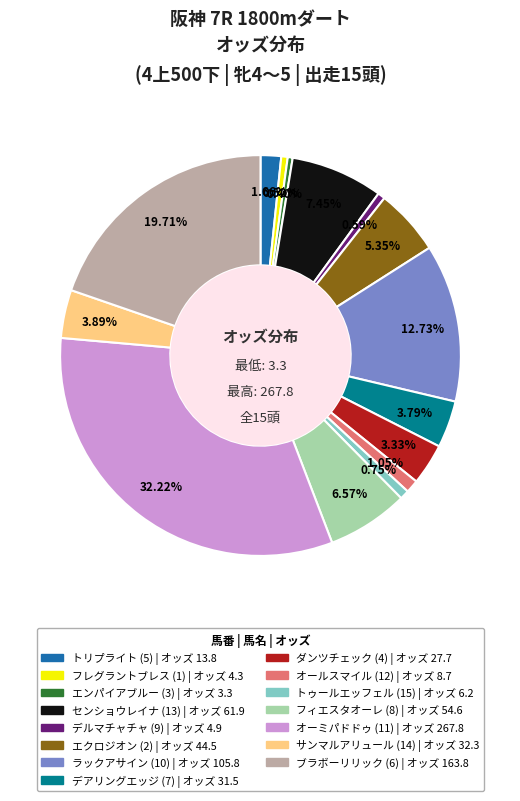

Does センショウレイナ (13) account for over 50% of the chart?

No